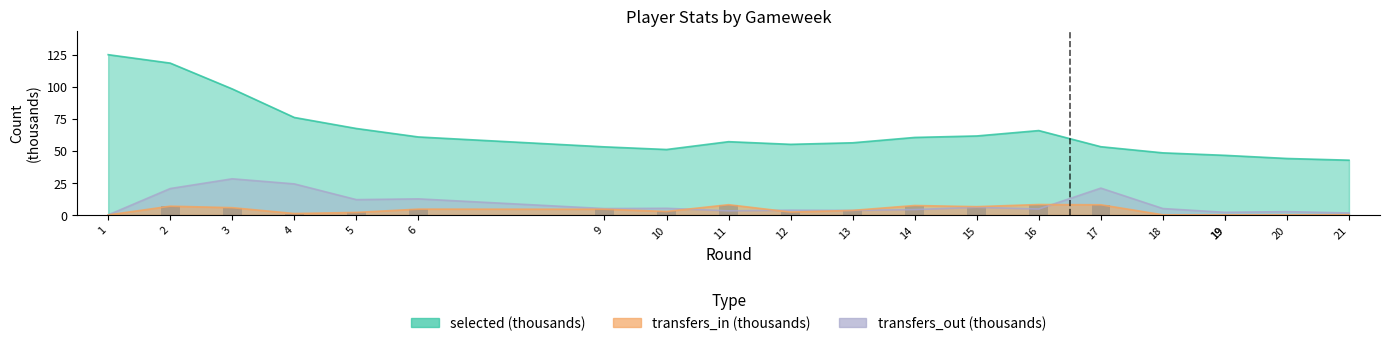

Which category has the lowest value in the selected series?

21